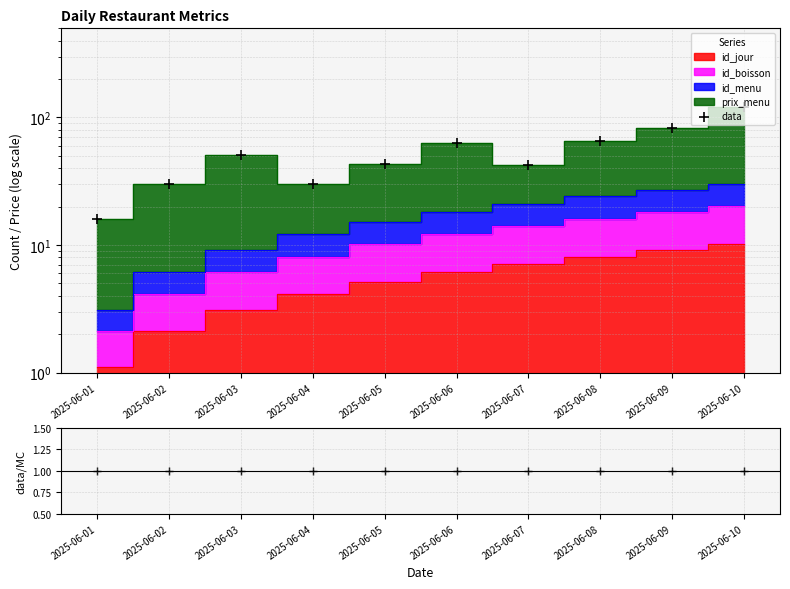

At how many categories does at least one series exceed 19?

9